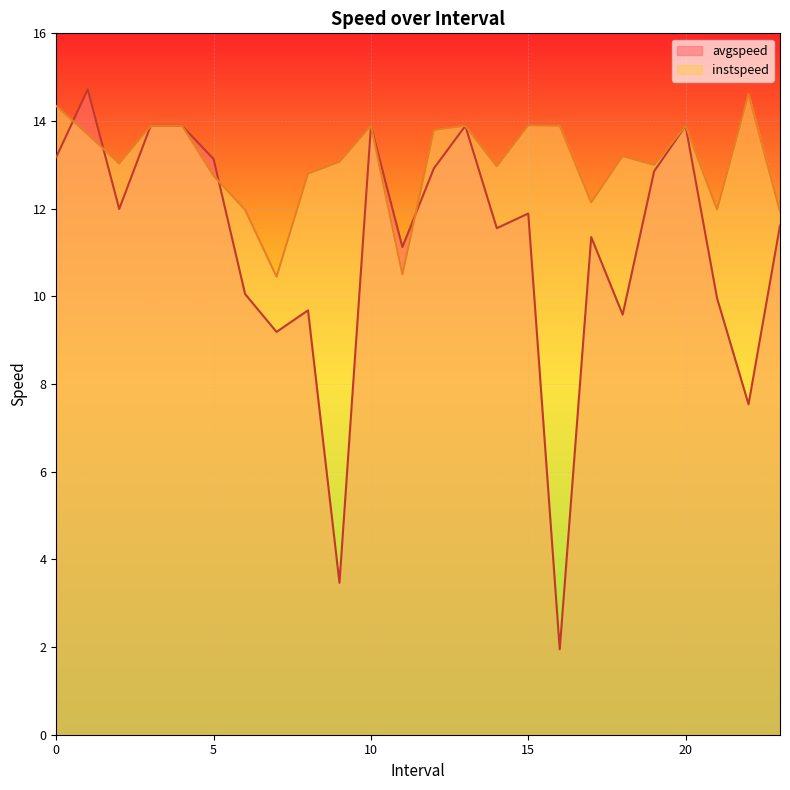

At 4.0, list the series in order from largest to smallest.

avgspeed, instspeed